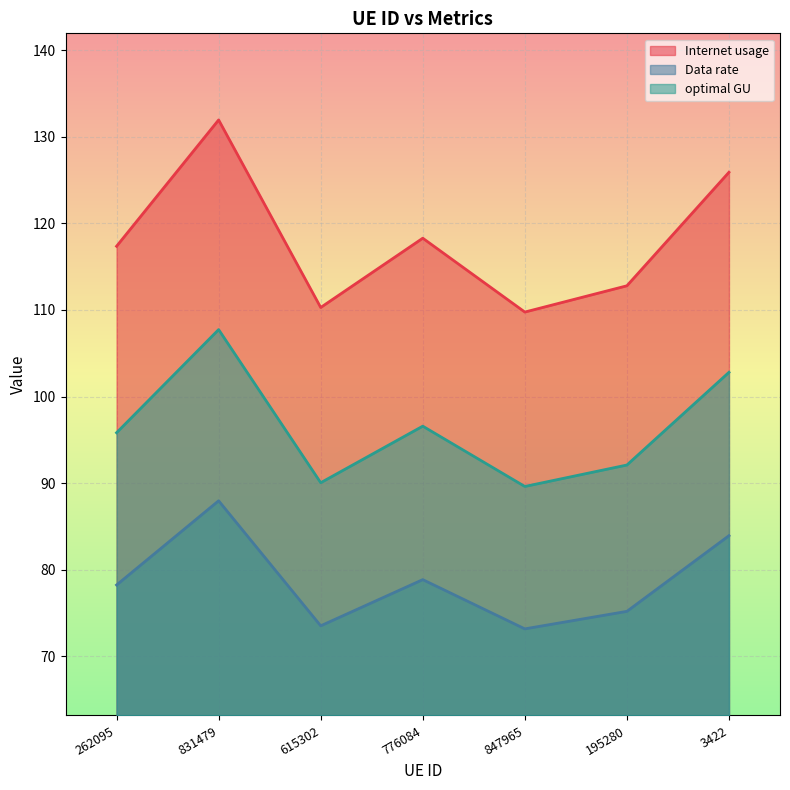

What position from the left is 776084?

4